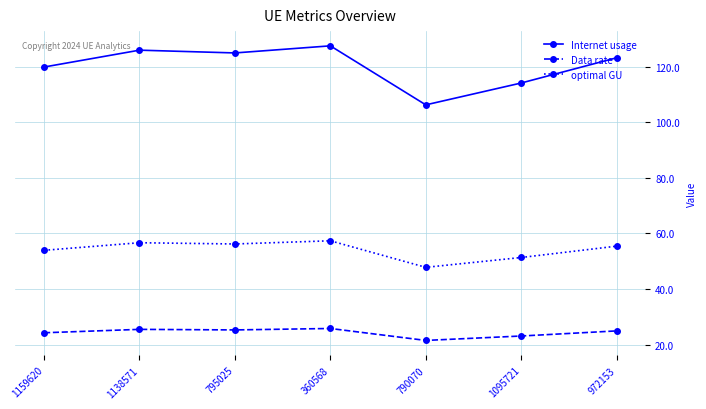

At how many categories does at least one series exceed 29?

7